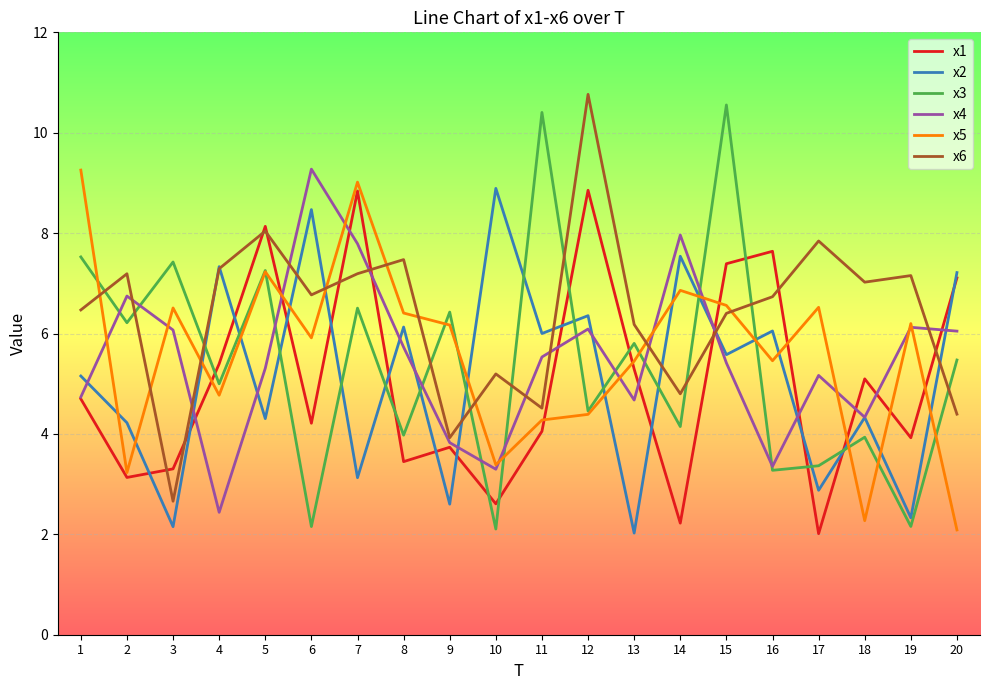

Which series has the widest spread of values?

x3